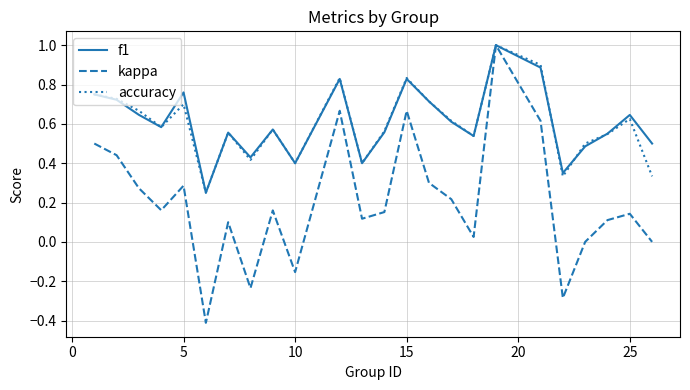

Which series has the largest range (max minus min)?

kappa